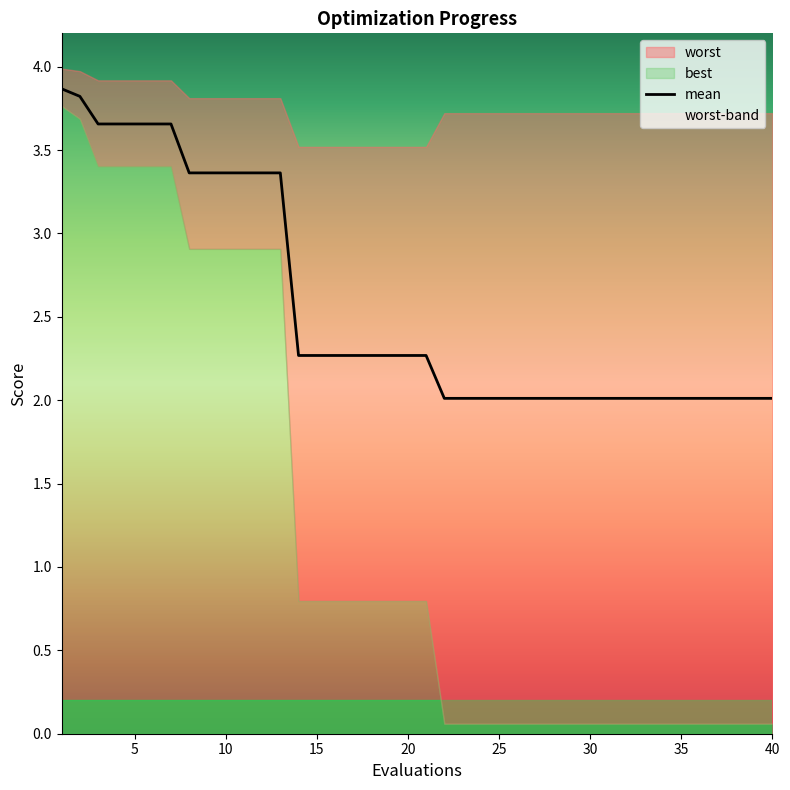

True or false: the data has more than 2 interior local peaks.

False